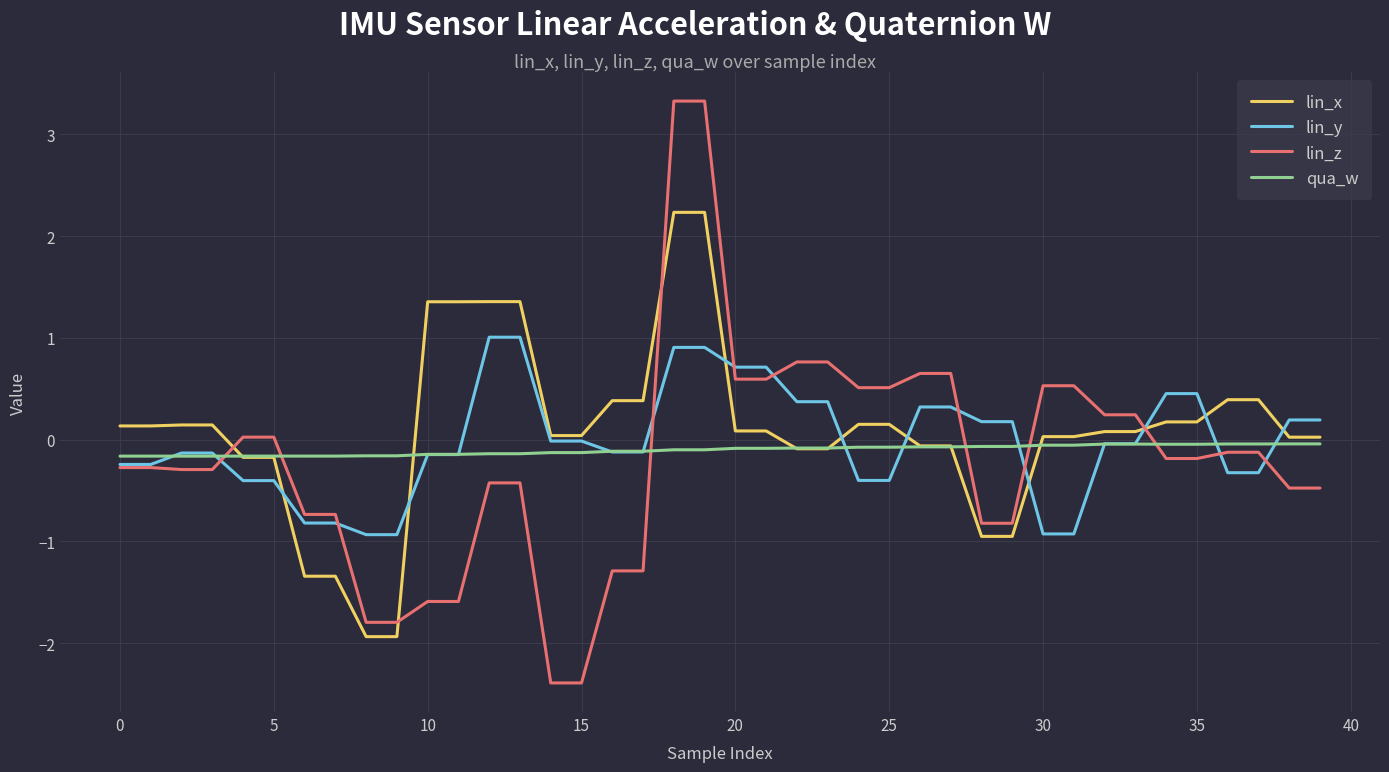

Which series has the widest spread of values?

lin_z